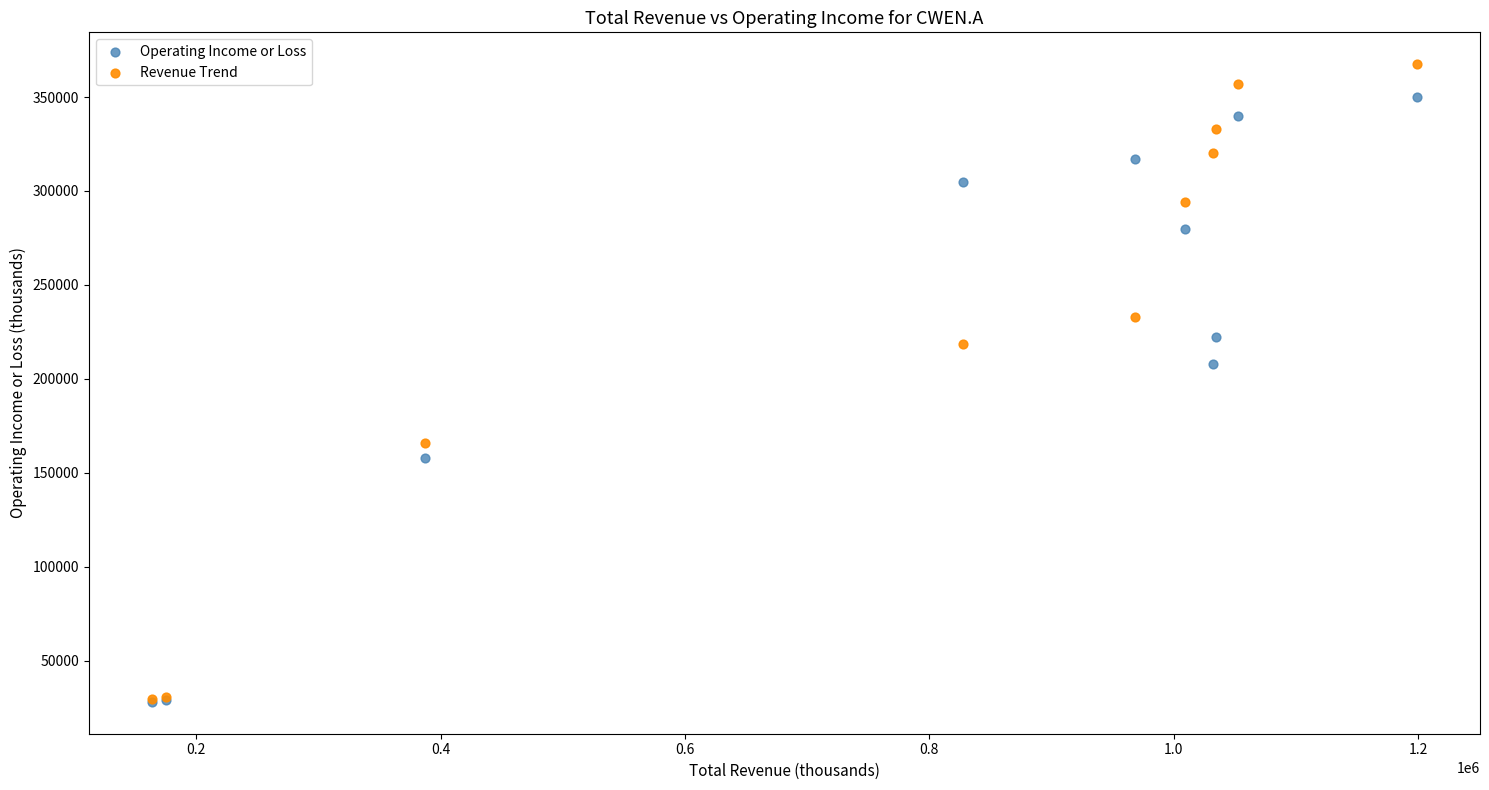

Which series contains the highest Y value?

Revenue Trend